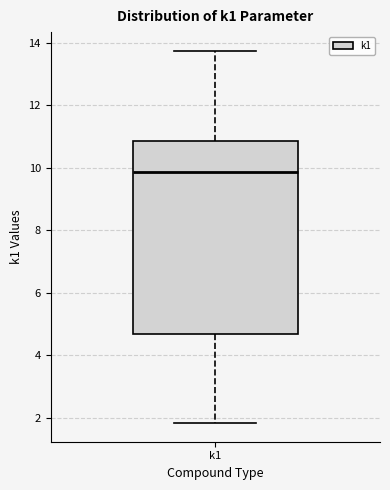

Read this box plot against the y-axis: the position of the median line, the range covered by the box, and the ends of both whiskers. The values are not printed on the chart, so give them approximately, as read against the axis.

median 9.8, box 4.6 to 10.8, whiskers 1.8 to 13.8